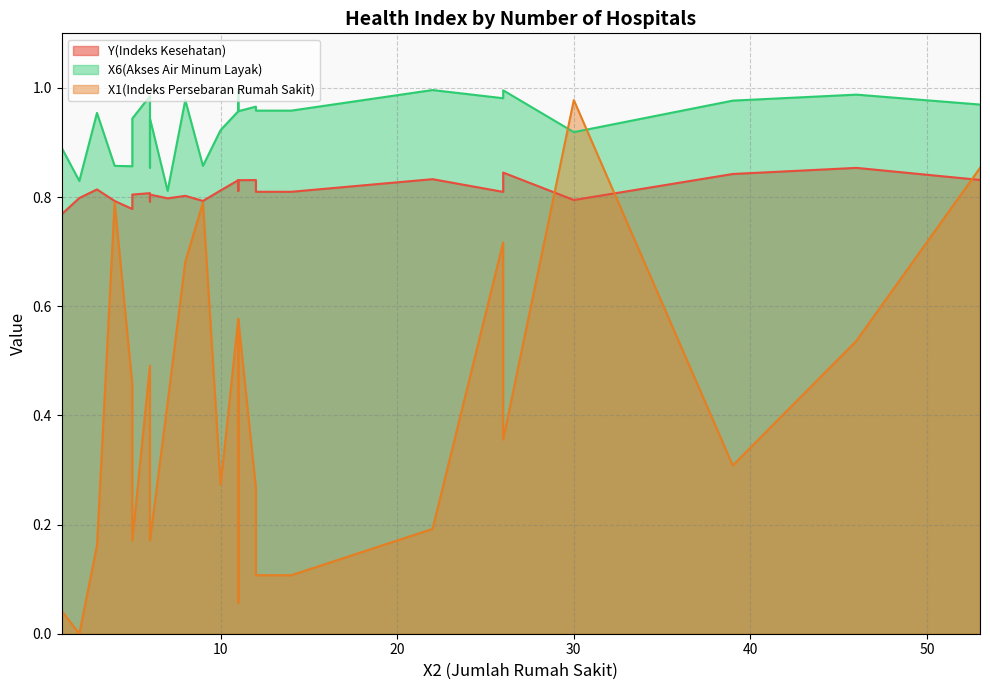

At which category does the chart reach its minimum across all series?

2